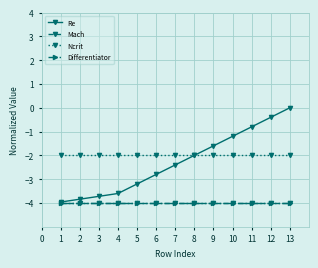

The value of Differentiator at 8 is -5.4. True or false?

False